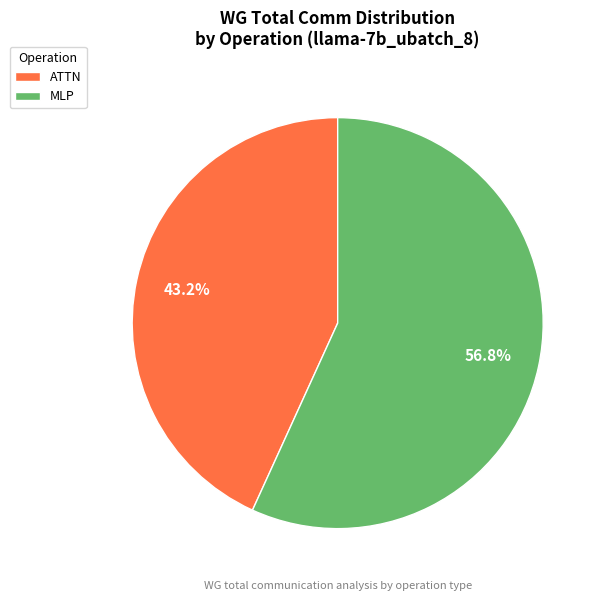

Count the number of slices in the pie.

2